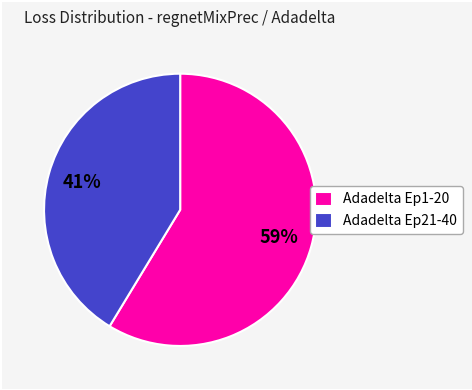

Rank the categories by value from highest to lowest.

Adadelta Ep1-20, Adadelta Ep21-40